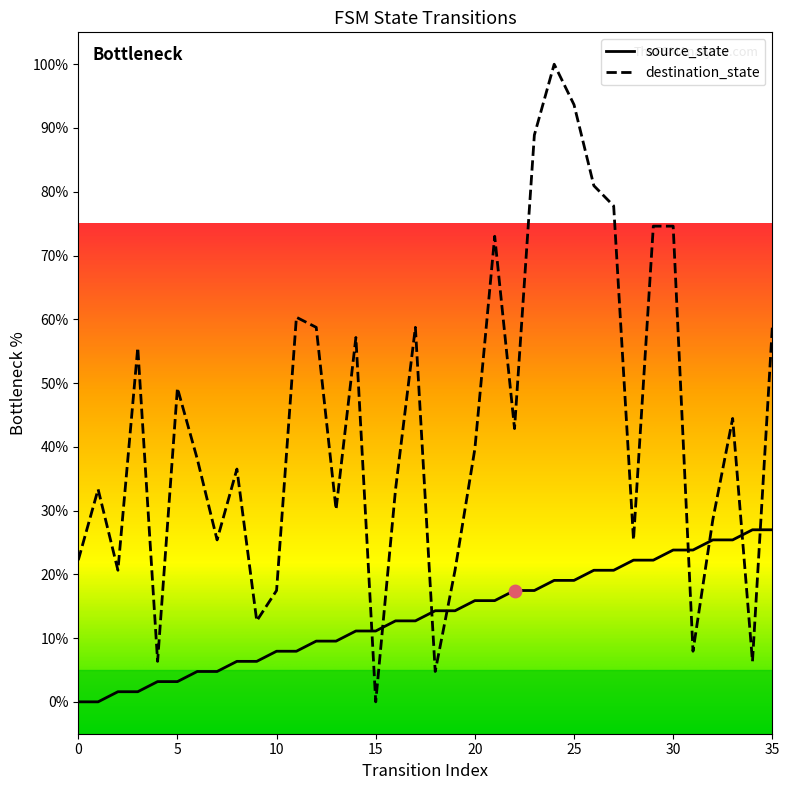

Which series has the largest total across all categories?

destination_state